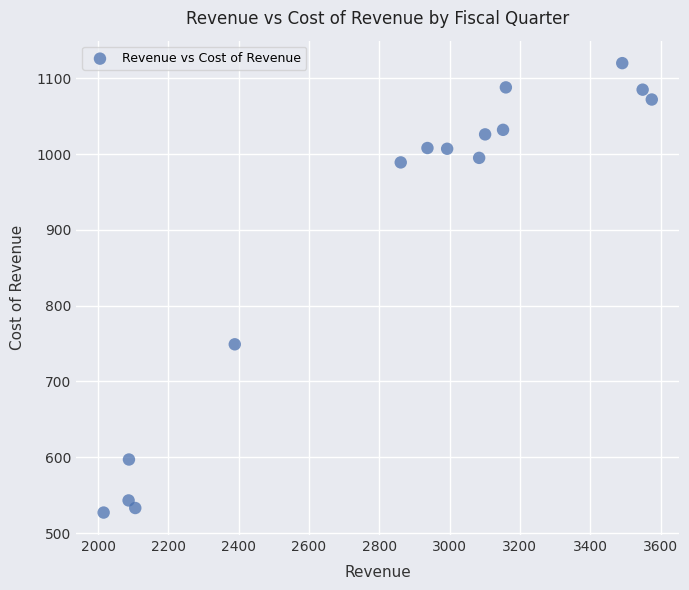

What Y value in the scatter plot is closest to 823?

749